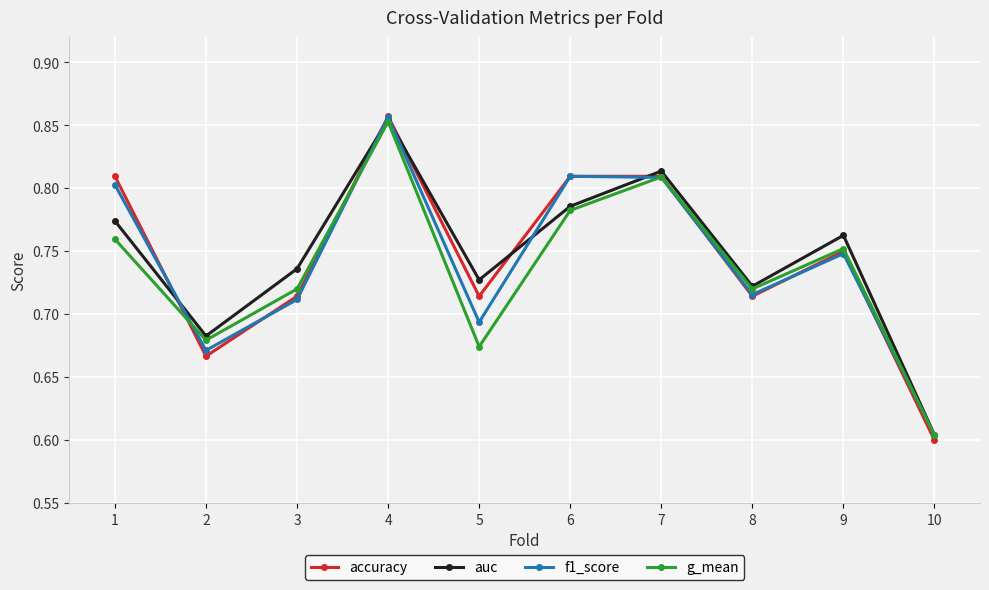

At which label does f1_score reach its peak?

4